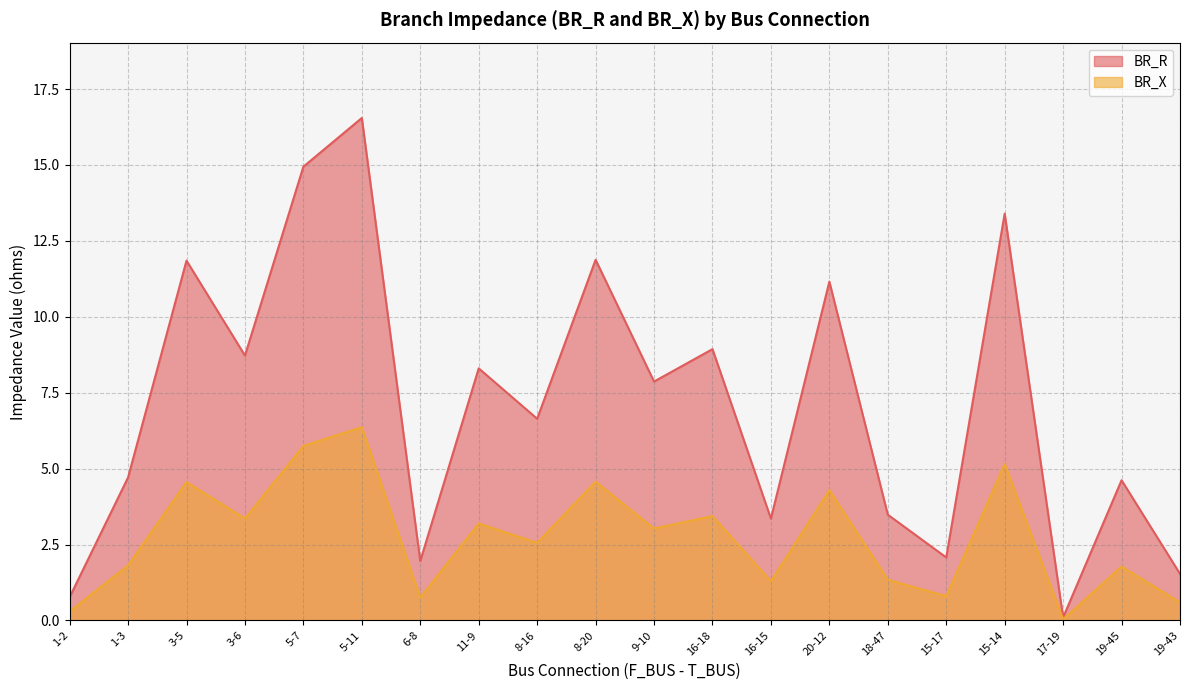

True or false: BR_X and BR_R cross at least once.

False